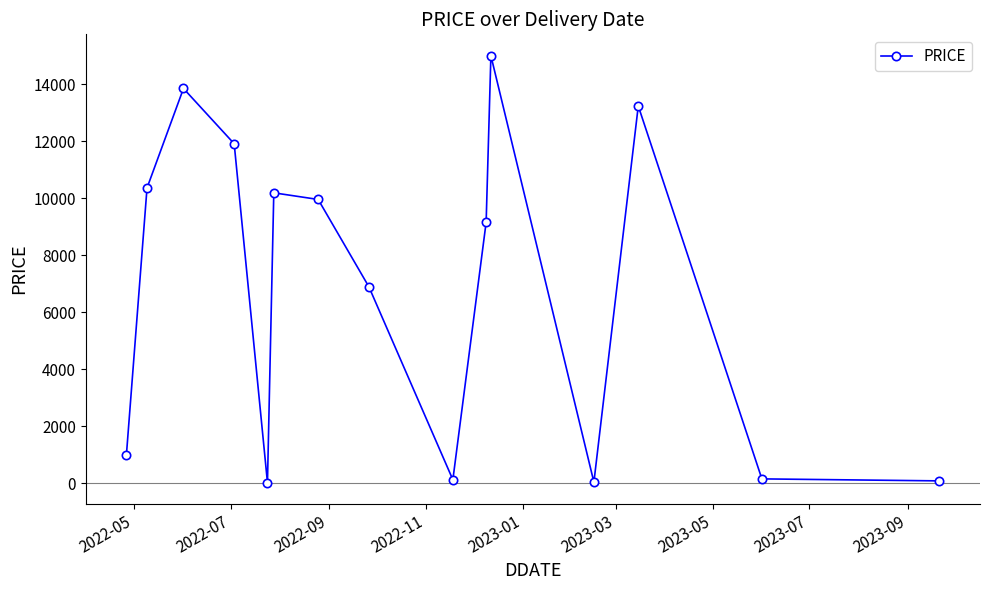

What is the average value?

6796